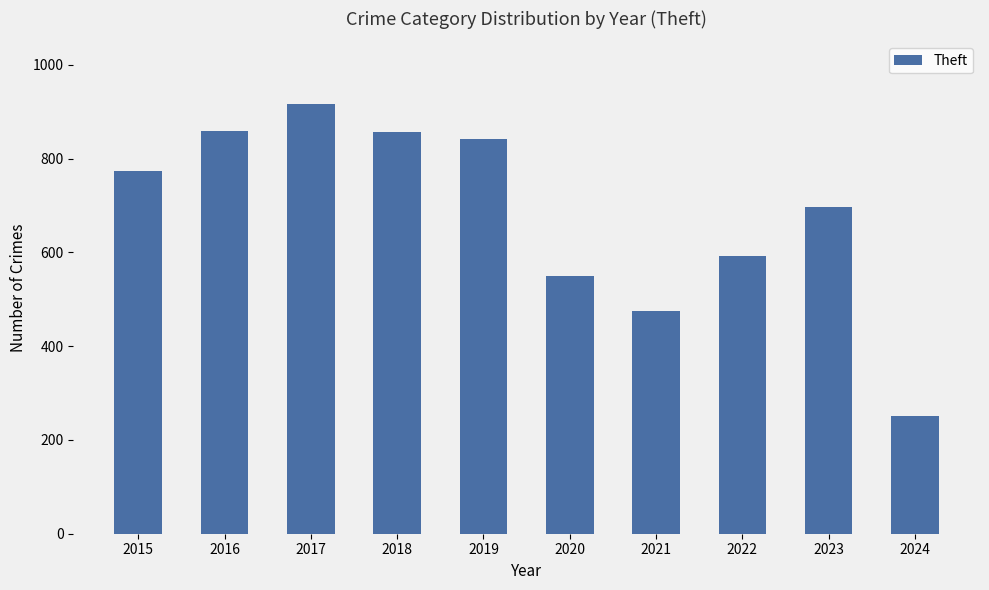

How many series are shown in this chart?

1